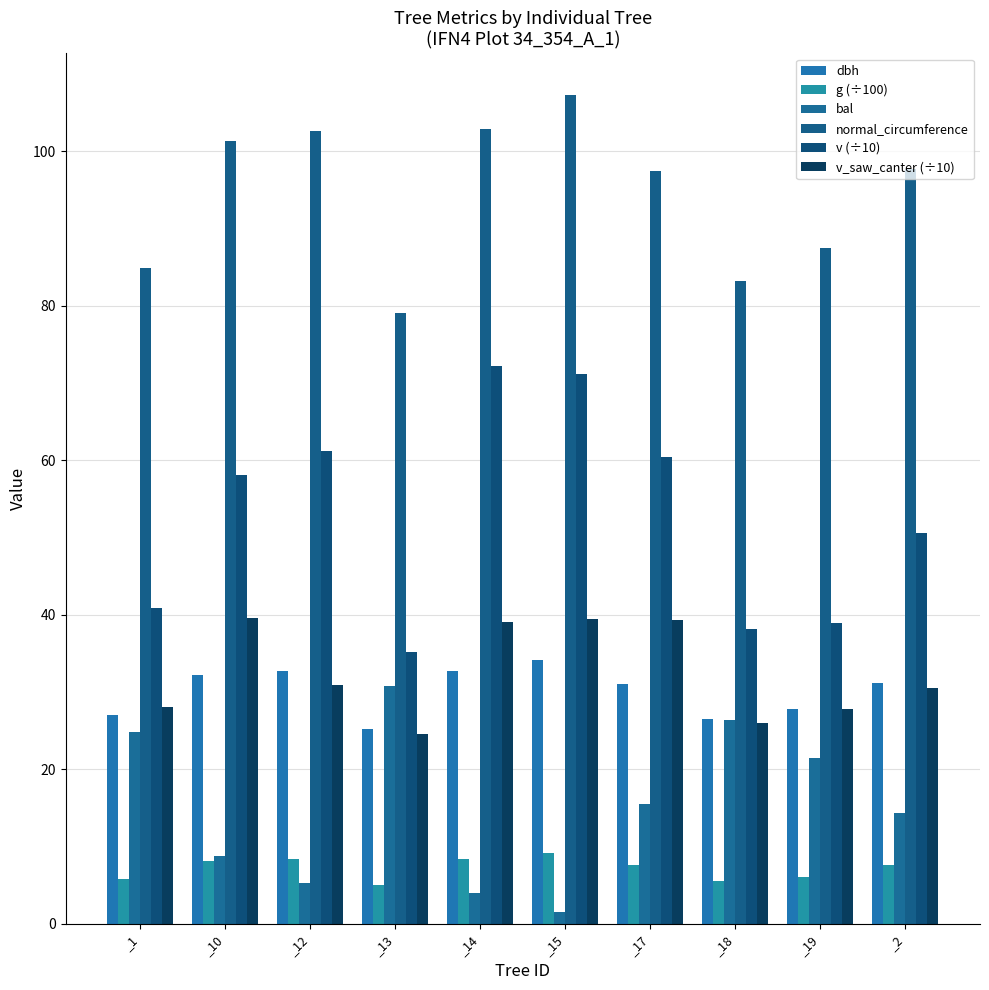

Rank the categories by dbh value from lowest to highest.

_13, _18, _1, _19, _17, _2, _10, _12, _14, _15